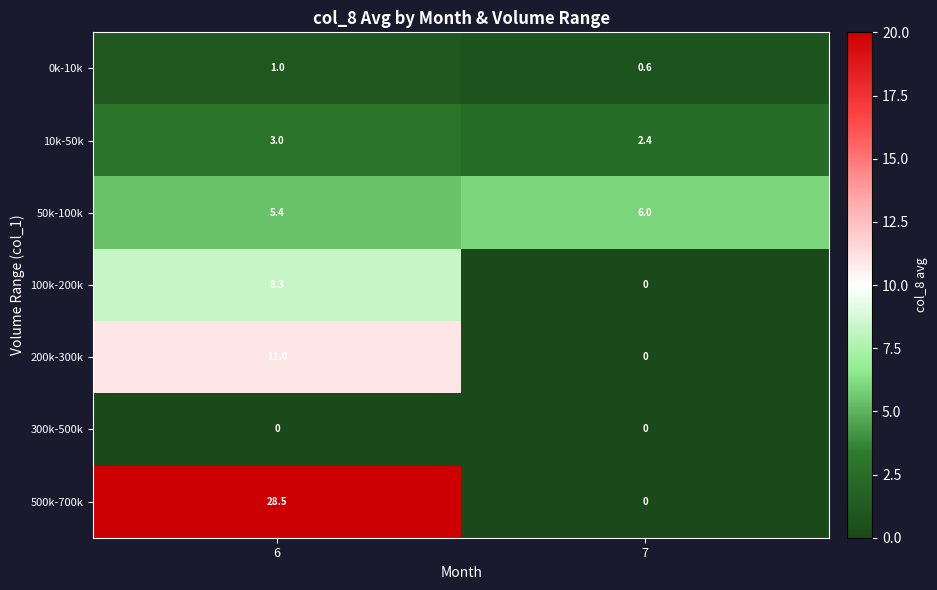

Reading left to right, what are all the values shown in this chart?

0k-10k: 1.0	0.6
10k-50k: 3.0	2.4
50k-100k: 5.4	6.0
100k-200k: 8.3	0.0
200k-300k: 11.0	0.0
300k-500k: 0.0	0.0
500k-700k: 28.5	0.0